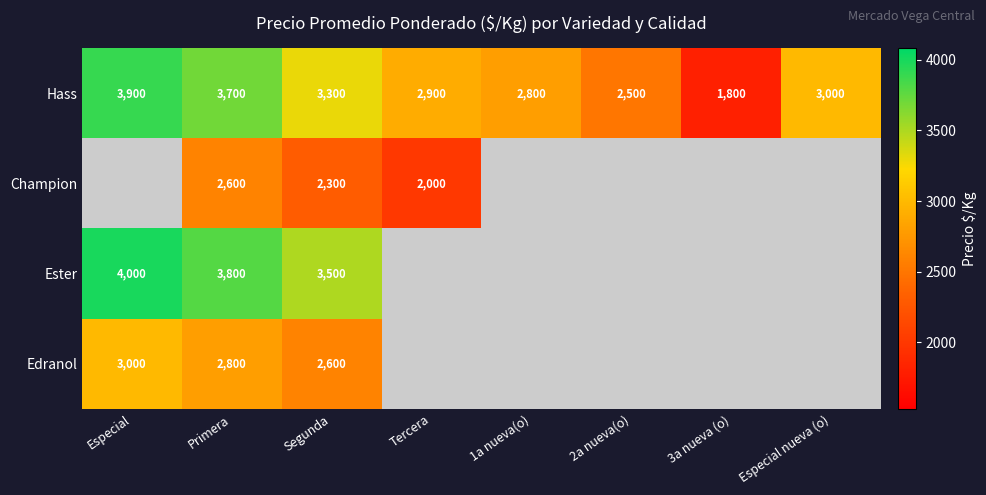

At which category is the sum across all series the highest?

Primera